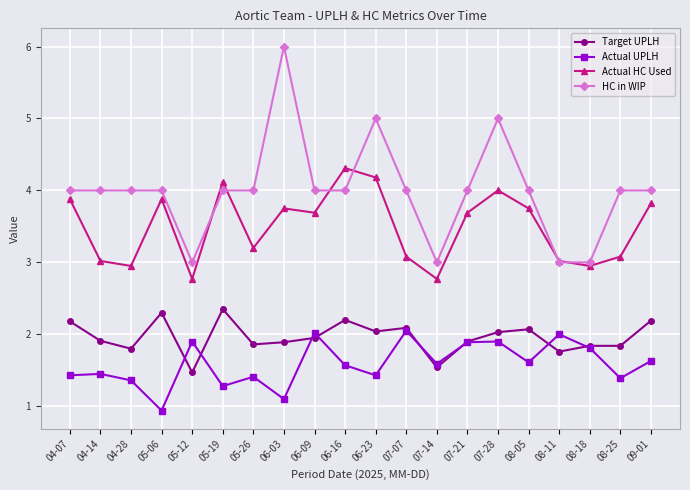

What is the difference between the maximum and minimum values in the HC in WIP series?

3.0